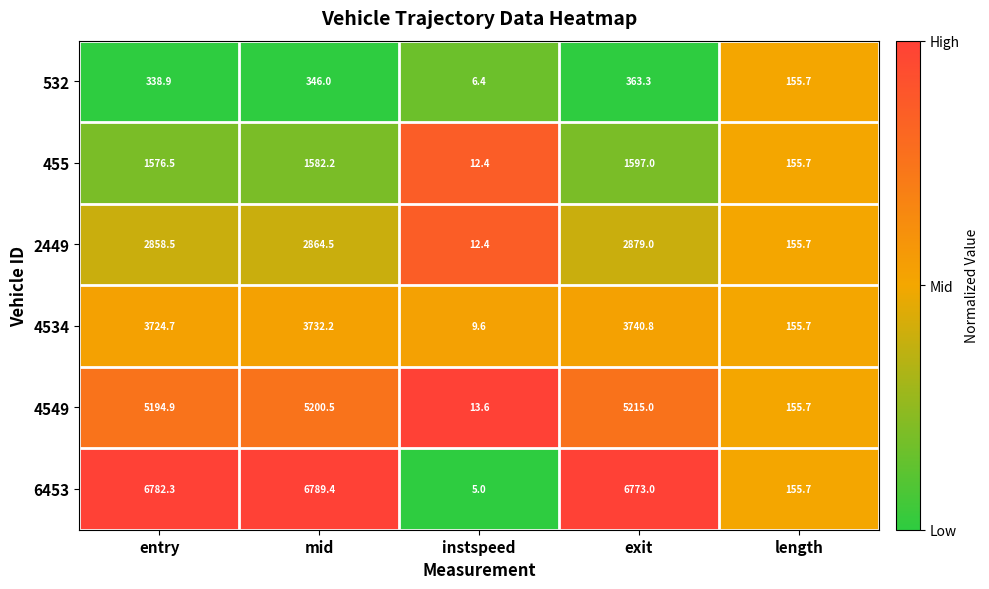

What is the difference between the 455 values at exit and instspeed?

1584.6